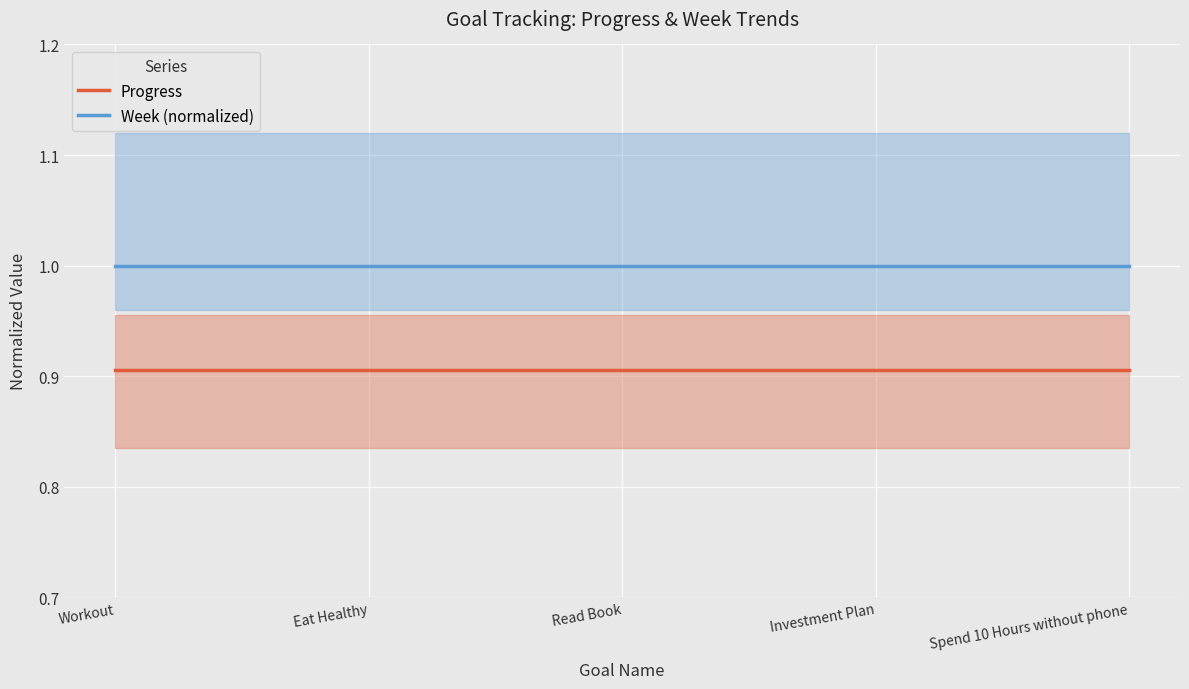

Which label corresponds to the smallest value in the chart?

Workout